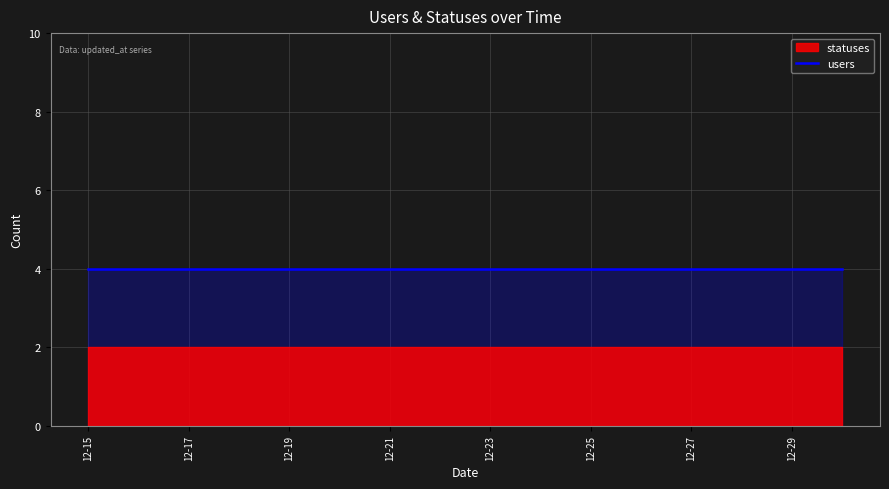

True or false: users and statuses cross at least once.

False